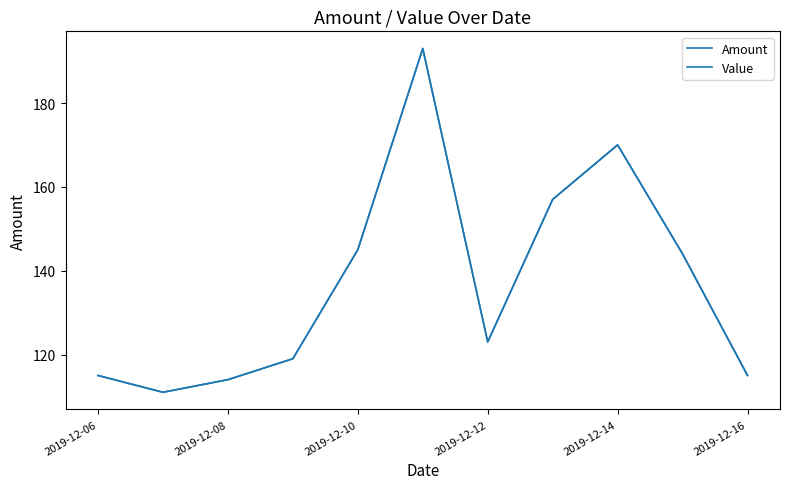

What is the value of the Value point at the 9th from the left?

170